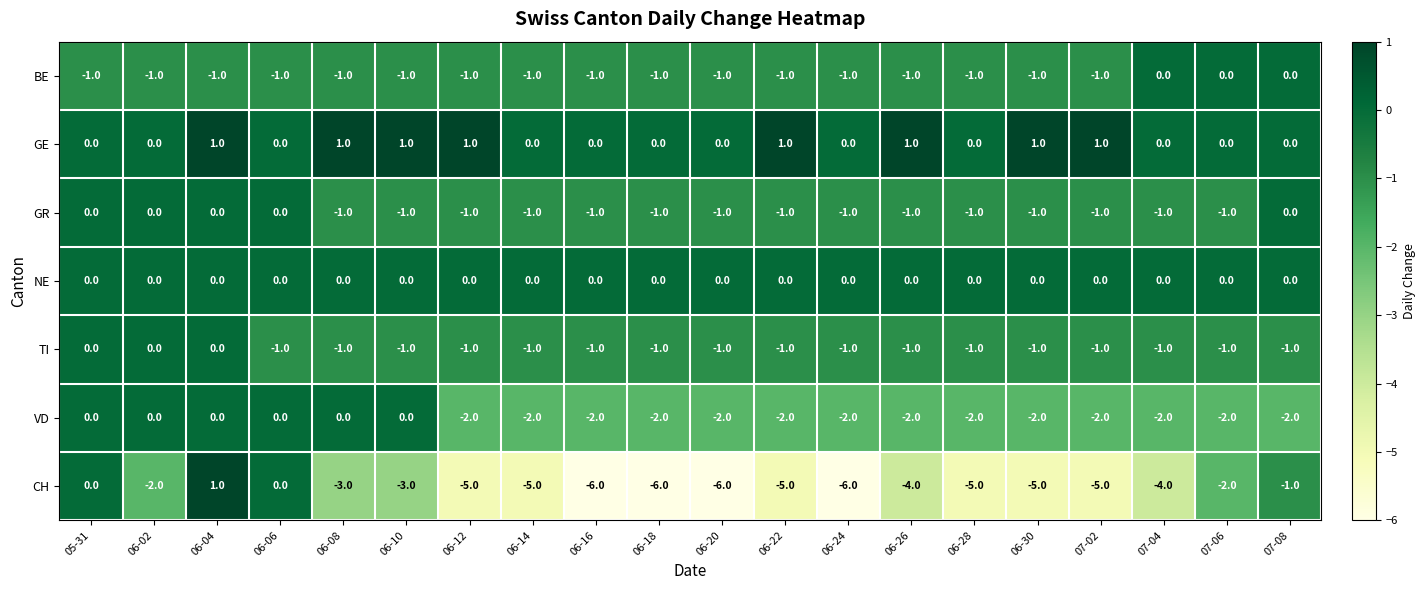

What is the sum of all CH values?

-72